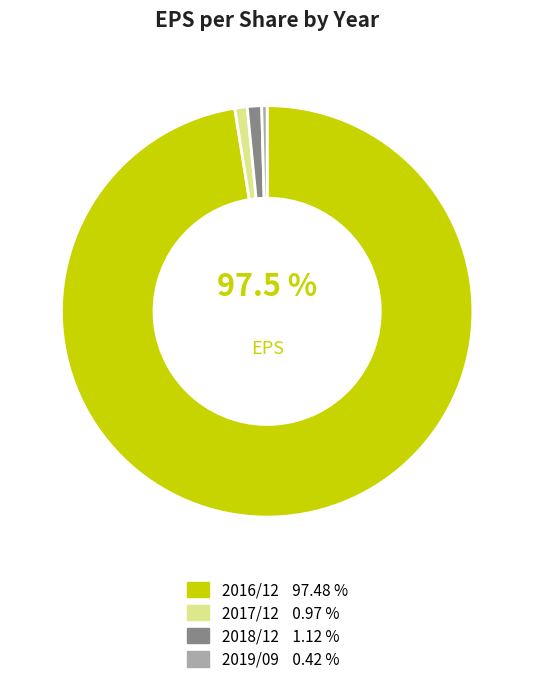

Which category has the smallest portion of the pie?

2019/09